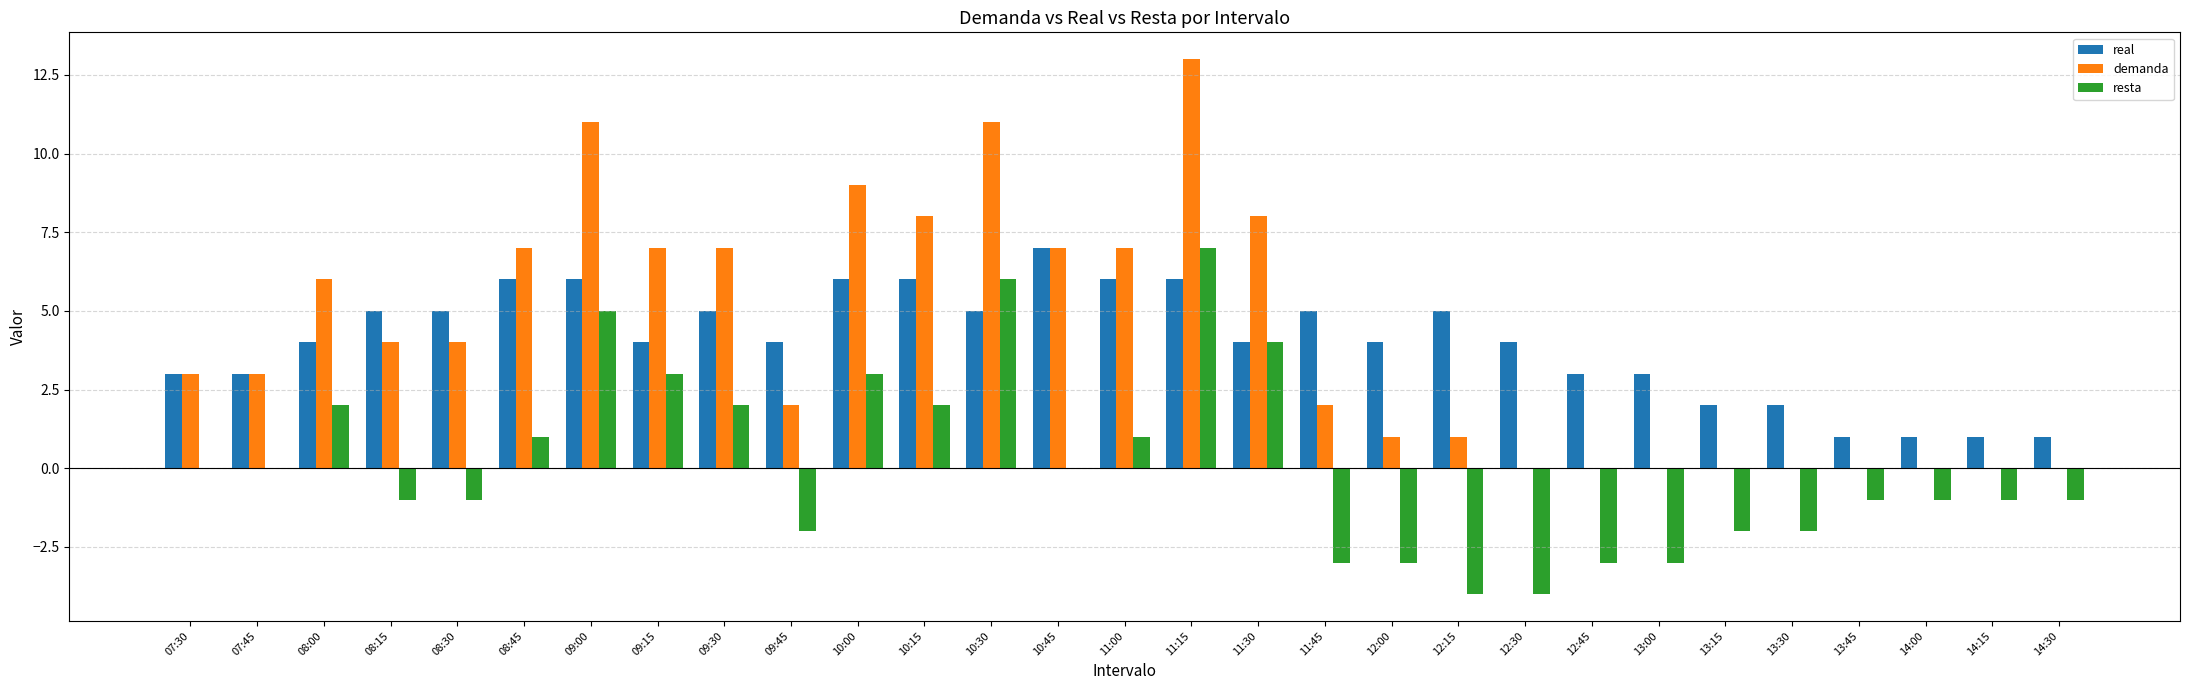

Which label corresponds to the largest value in the chart?

11:15